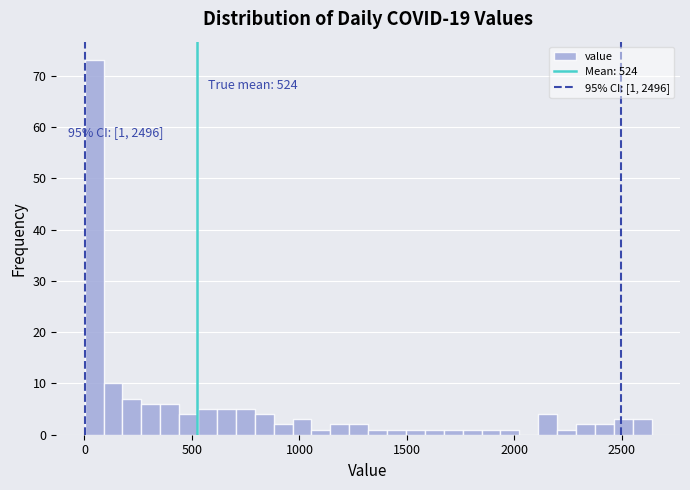

Read against the x-axis, roughly where is the centre of the tallest bar?

50